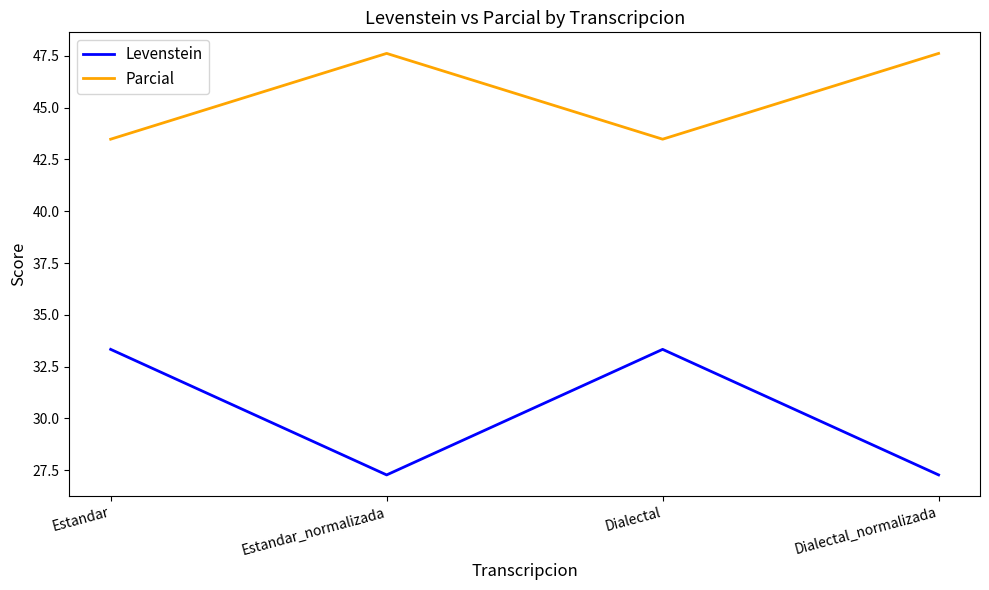

What is the difference between the maximum and minimum values in the Levenstein series?

6.1